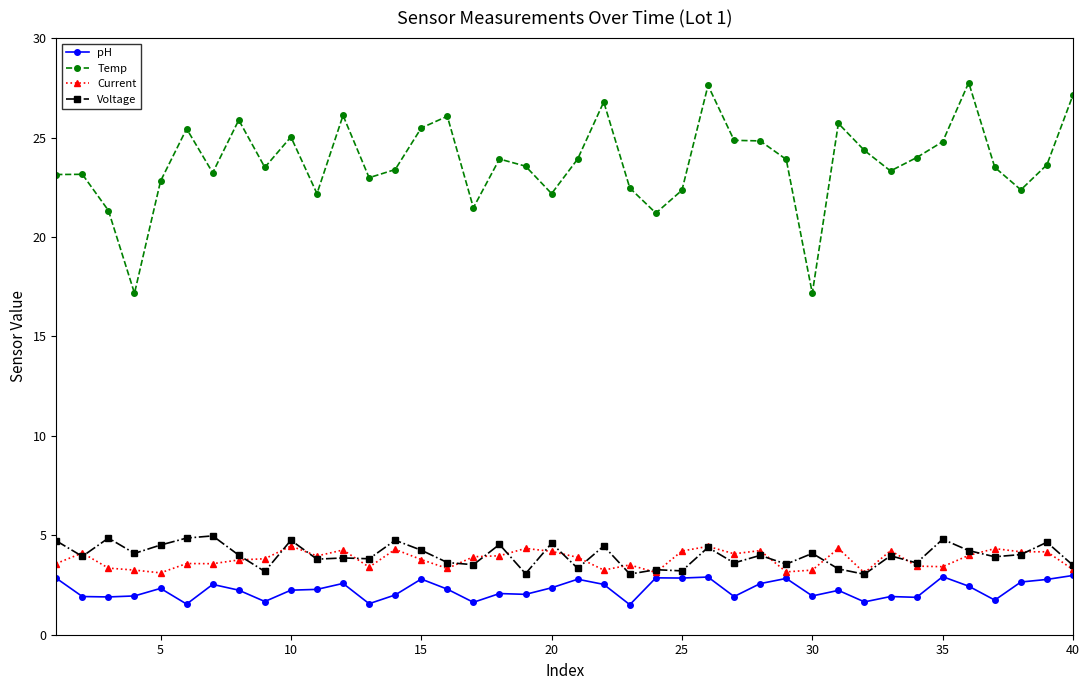

True or false: Temp has more than 1 points higher than both neighbors.

True